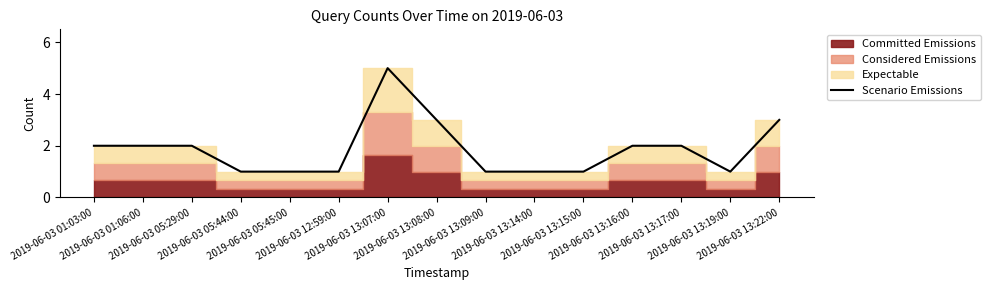

The chart shows a value of 1 at 2019-06-03 13:09:00. True or false?

True